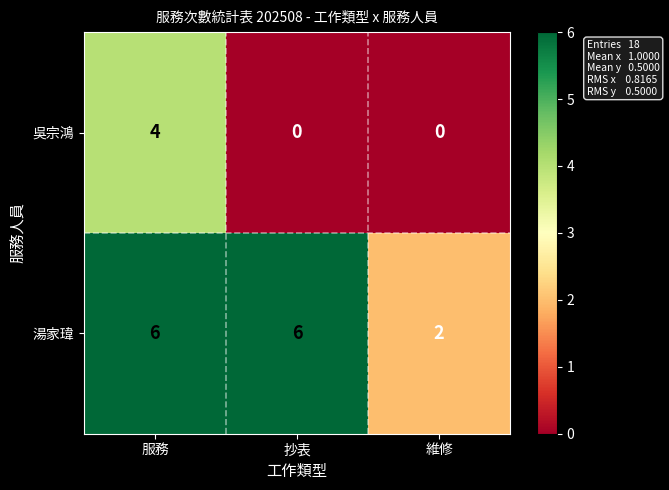

At which category is the sum across all series the highest?

服務